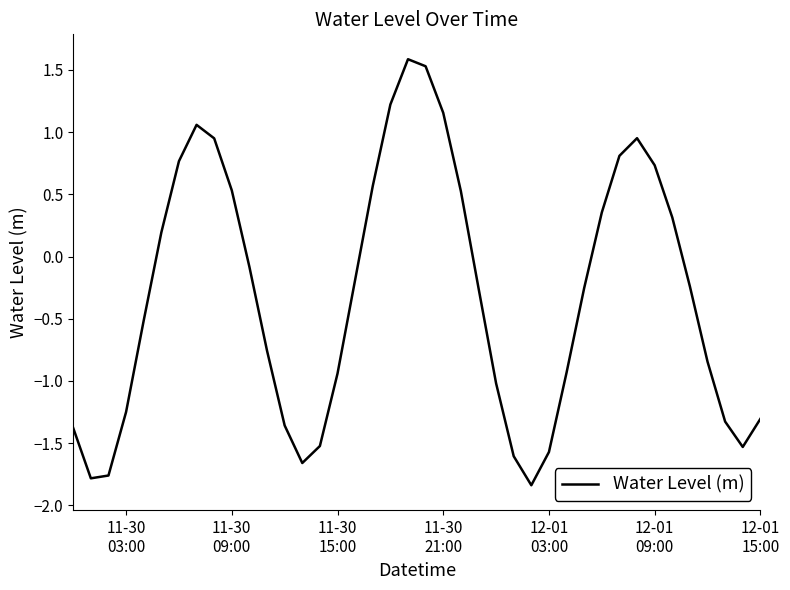

How many lines are shown in the chart?

1